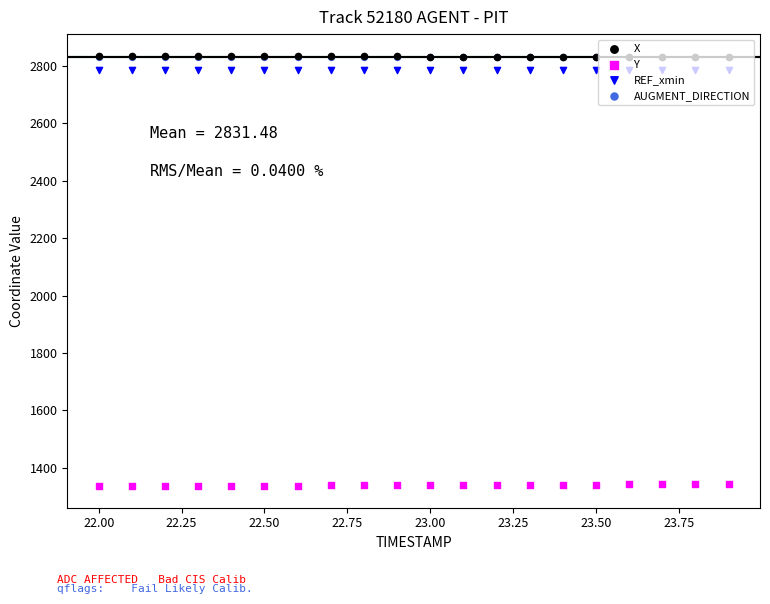

Which series has the widest spread of Y values?

Y